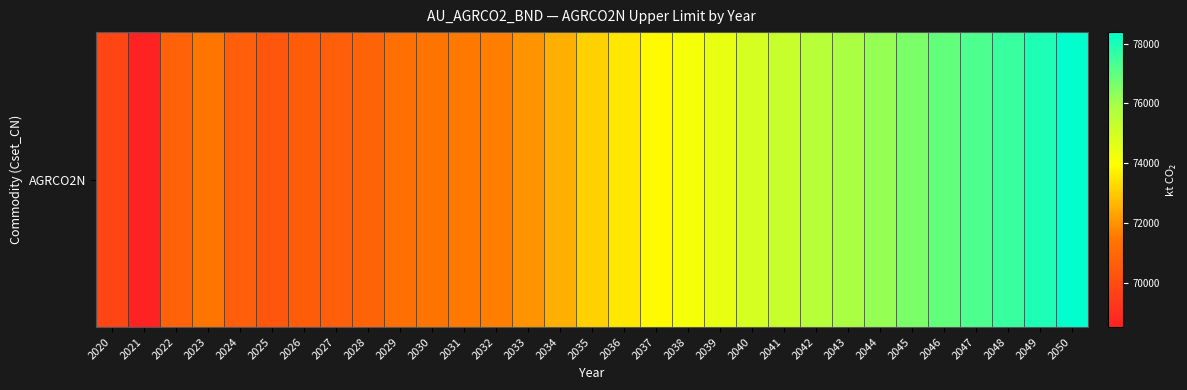

The value at 2043 is 75906.3. True or false?

True